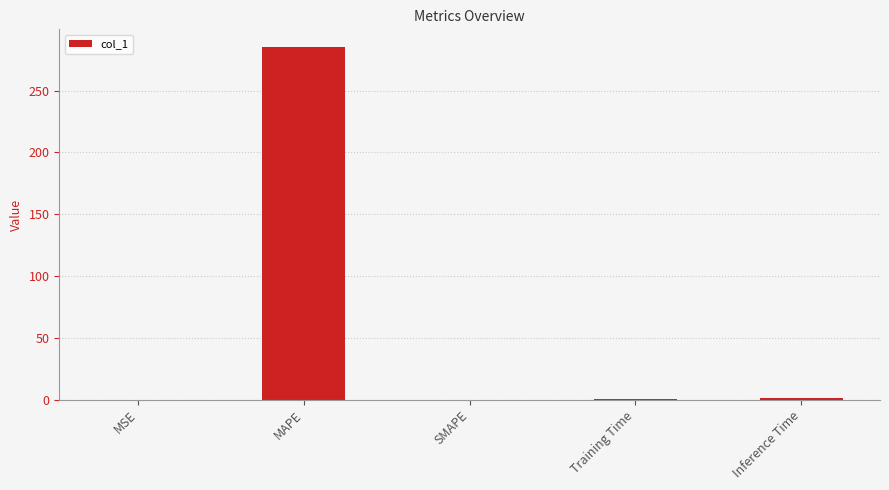

Which has a higher value, SMAPE or MAPE?

MAPE